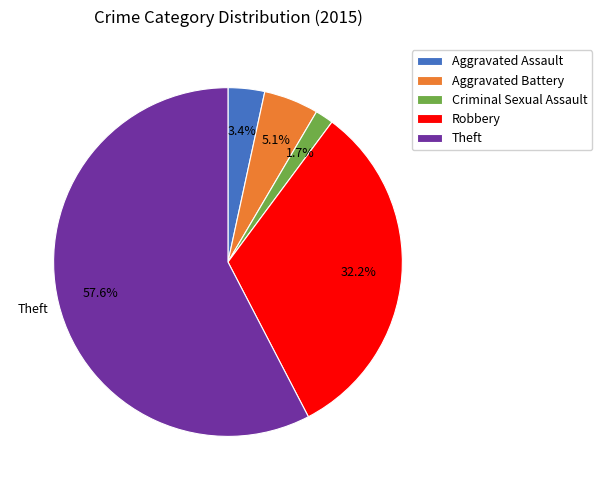

What percentage is the Aggravated Assault slice, to the nearest percent?

3%